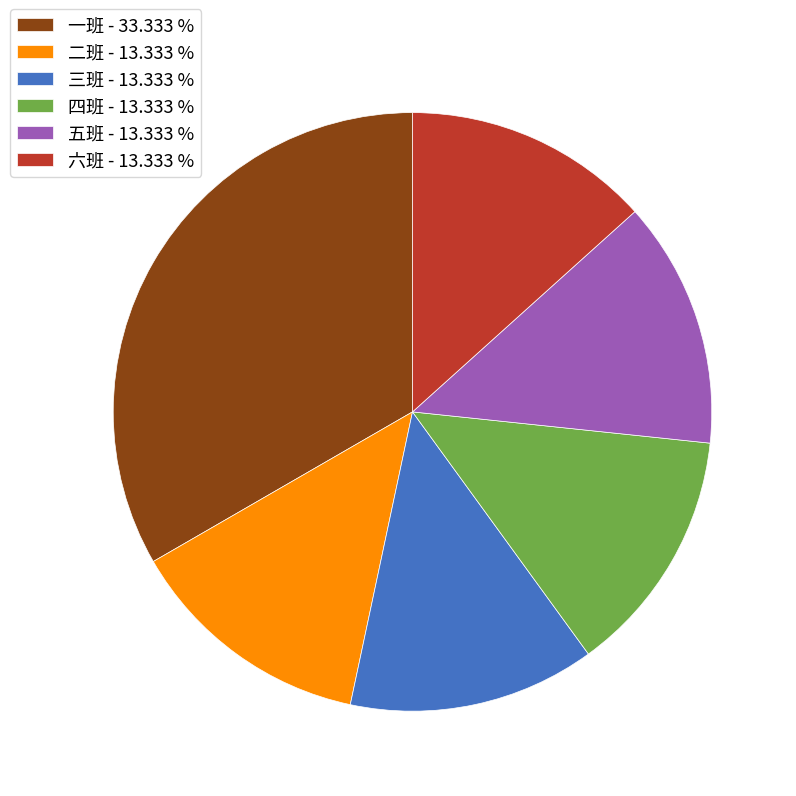

Is 四班 the majority of the pie?

No